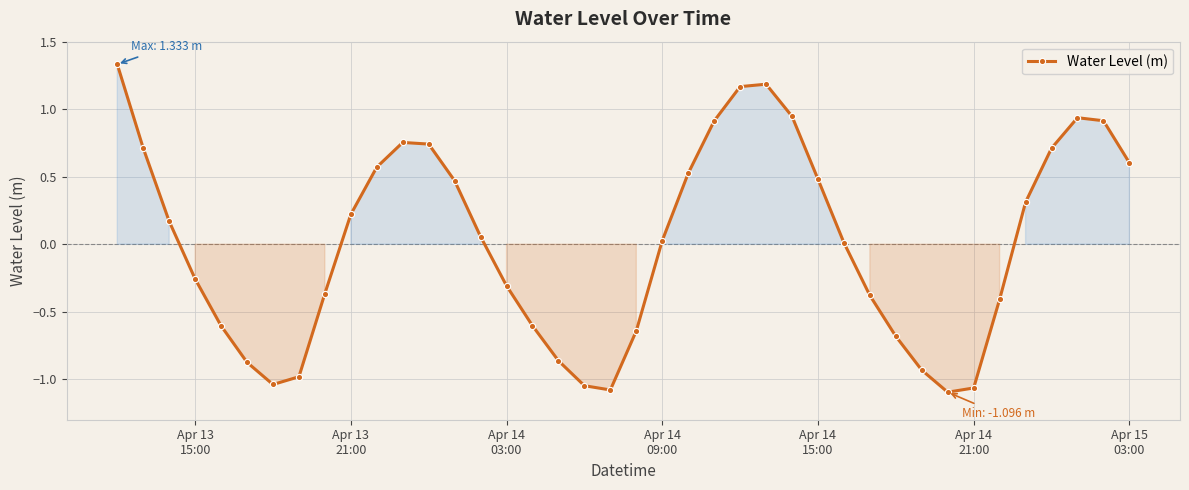

How many points are higher than both their immediate neighbors (excluding endpoints)?

3